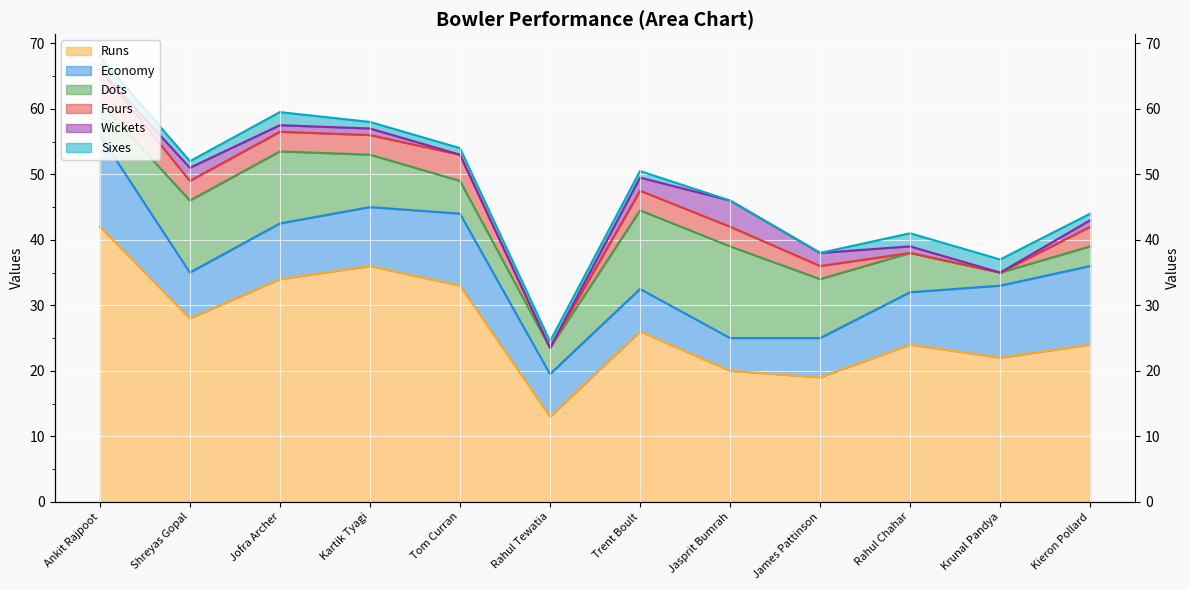

Is the value of Economy line at Jofra Archer greater than the value of Runs line at Kartik Tyagi?

Yes